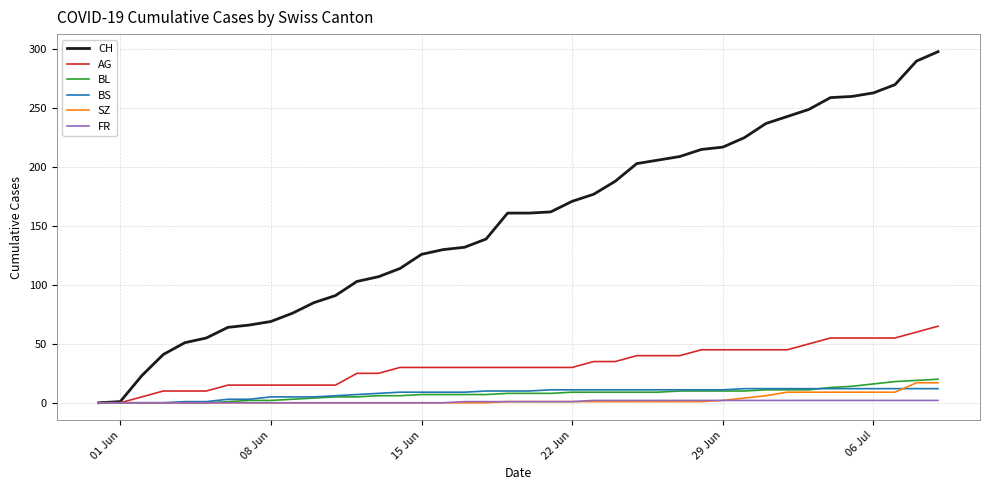

Which series has the largest total across all categories?

CH